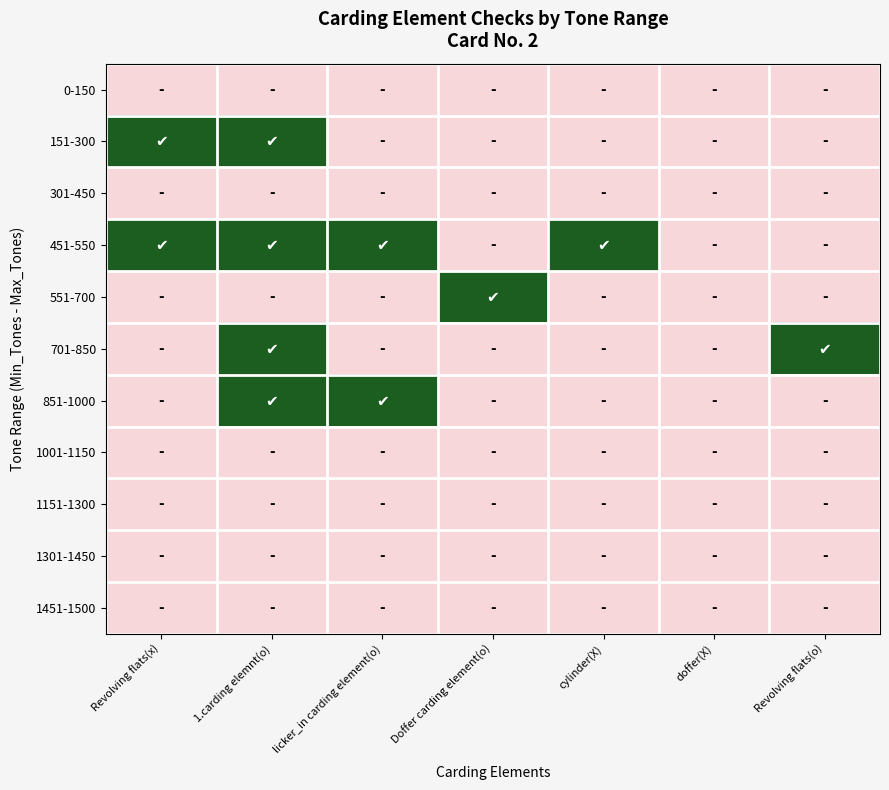

What is the total value across all series at cylinder(X)?

1